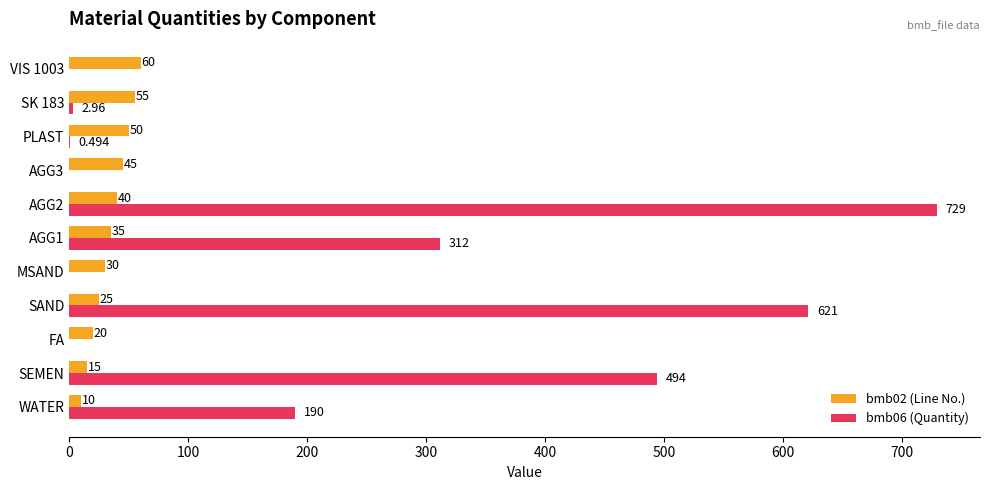

How many categories are shown in the chart?

11